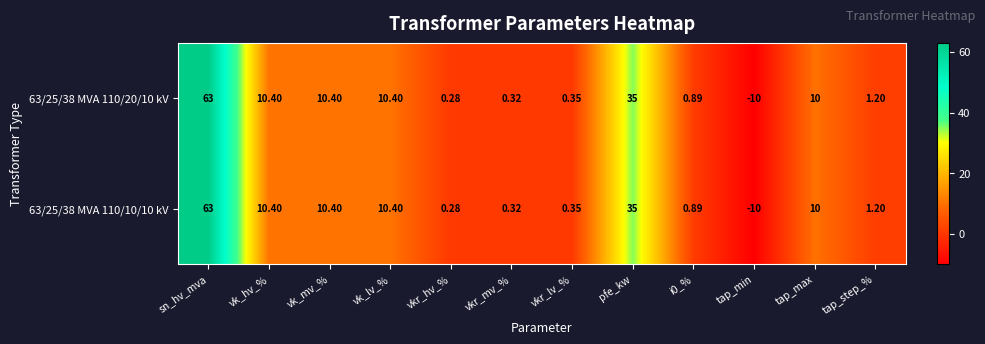

How many negative values does the 63/25/38 MVA 110/20/10 kV series have?

1